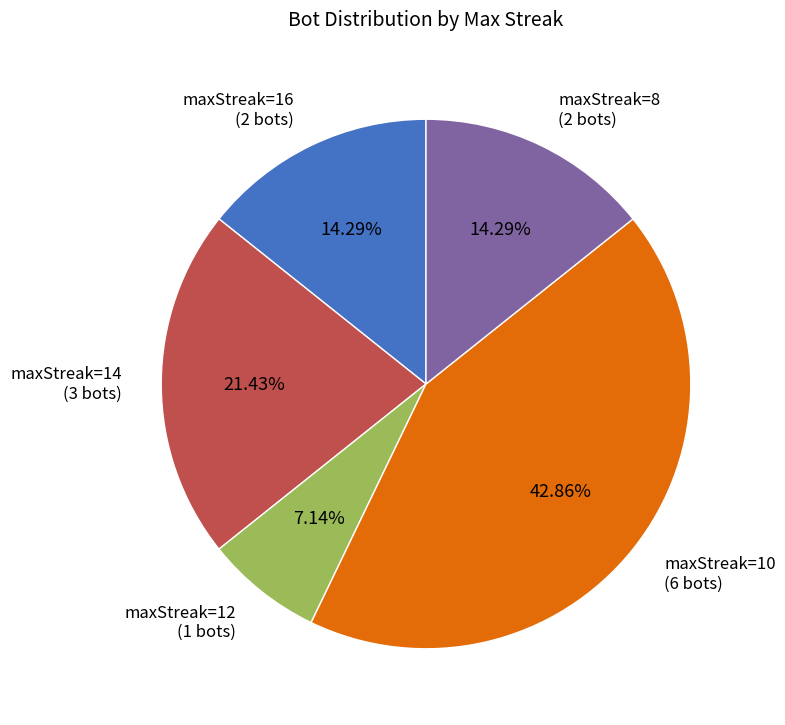

Is there any slice that represents more than half of the pie?

No